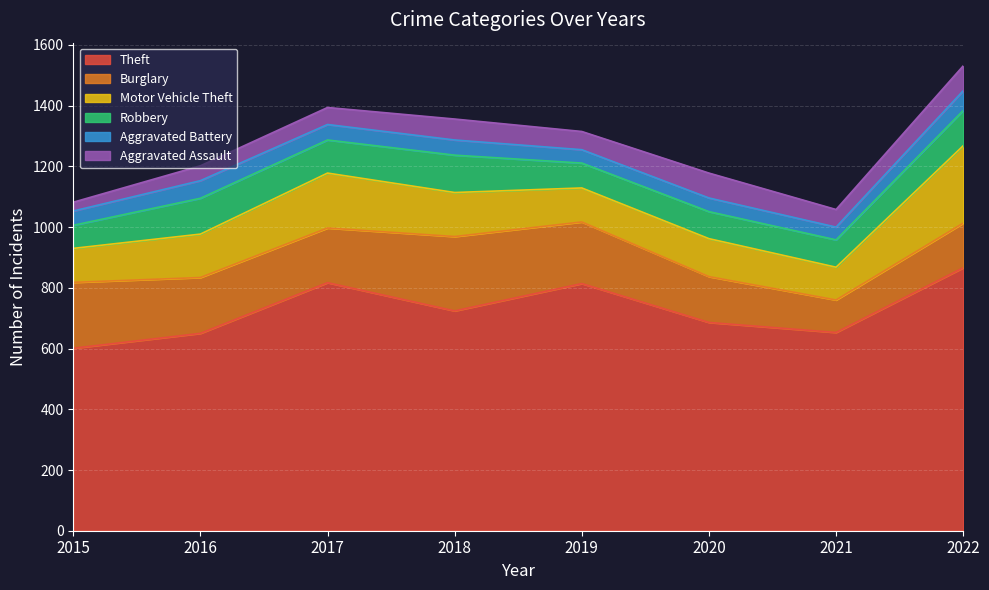

What is the average value of the Burglary series?

179